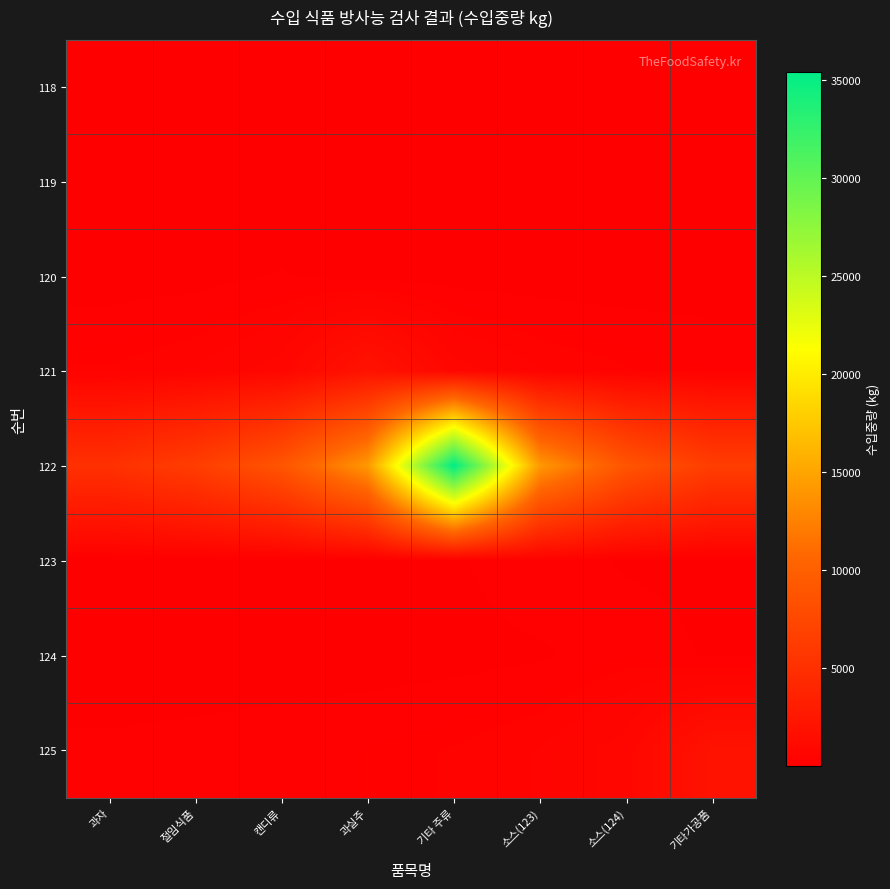

Which series changed the most between 과실주 and 기타 주류?

122